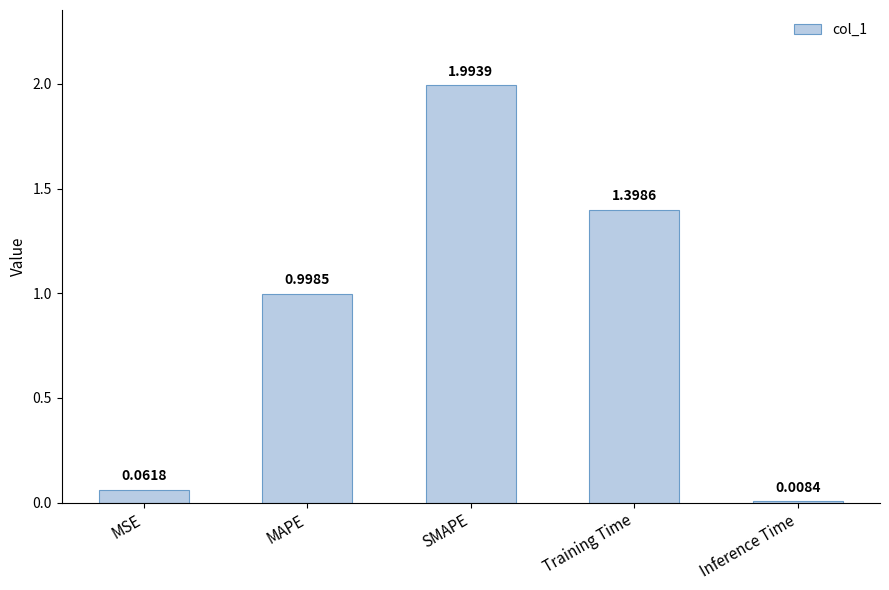

What is the sum of all values?

4.5